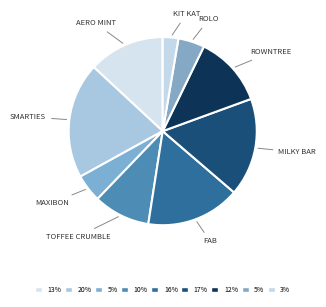

How many slices are in this pie chart?

9